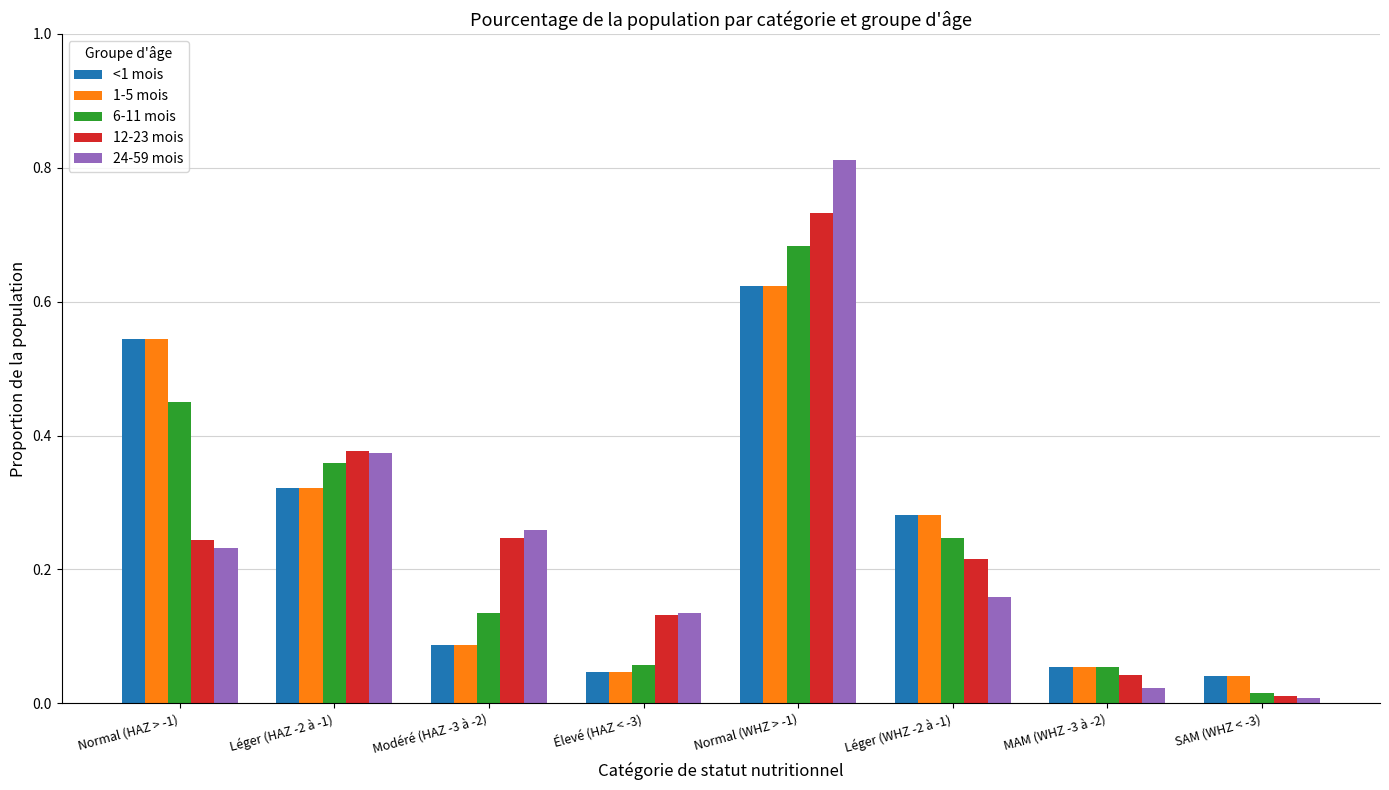

How many groups of bars are there?

8